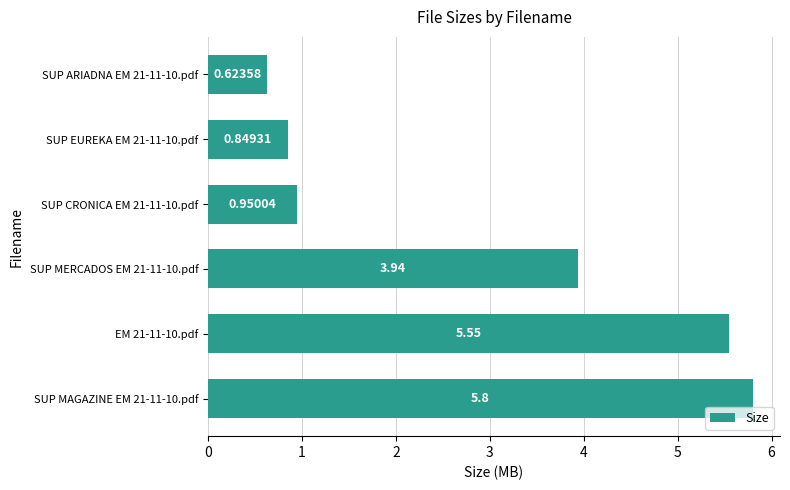

Rank the categories by value from highest to lowest.

SUP MAGAZINE EM 21-11-10.pdf, EM 21-11-10.pdf, SUP MERCADOS EM 21-11-10.pdf, SUP CRONICA EM 21-11-10.pdf, SUP EUREKA EM 21-11-10.pdf, SUP ARIADNA EM 21-11-10.pdf